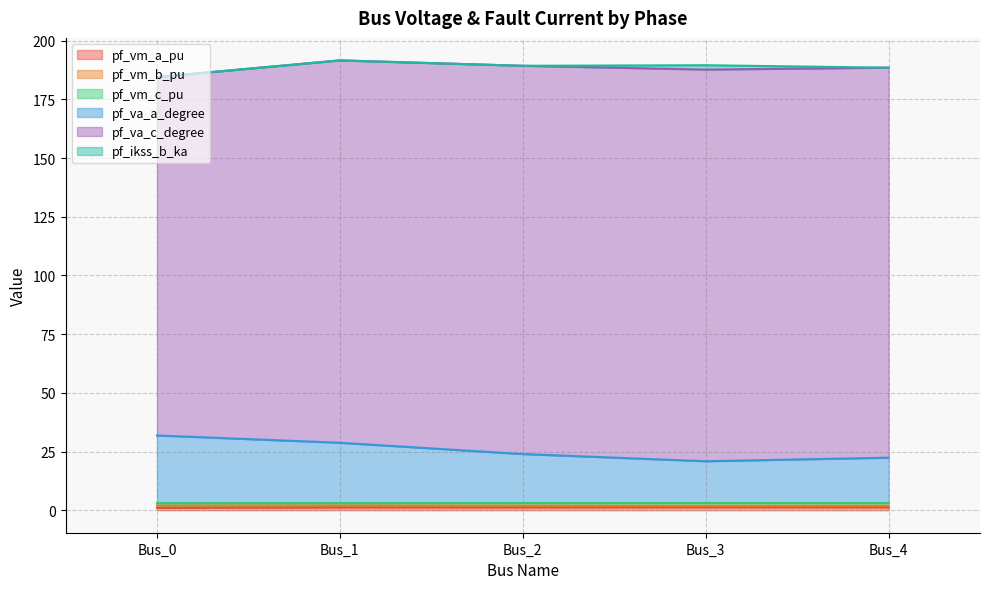

True or false: pf_va_a_degree and pf_vm_b_pu intersect in this chart.

False